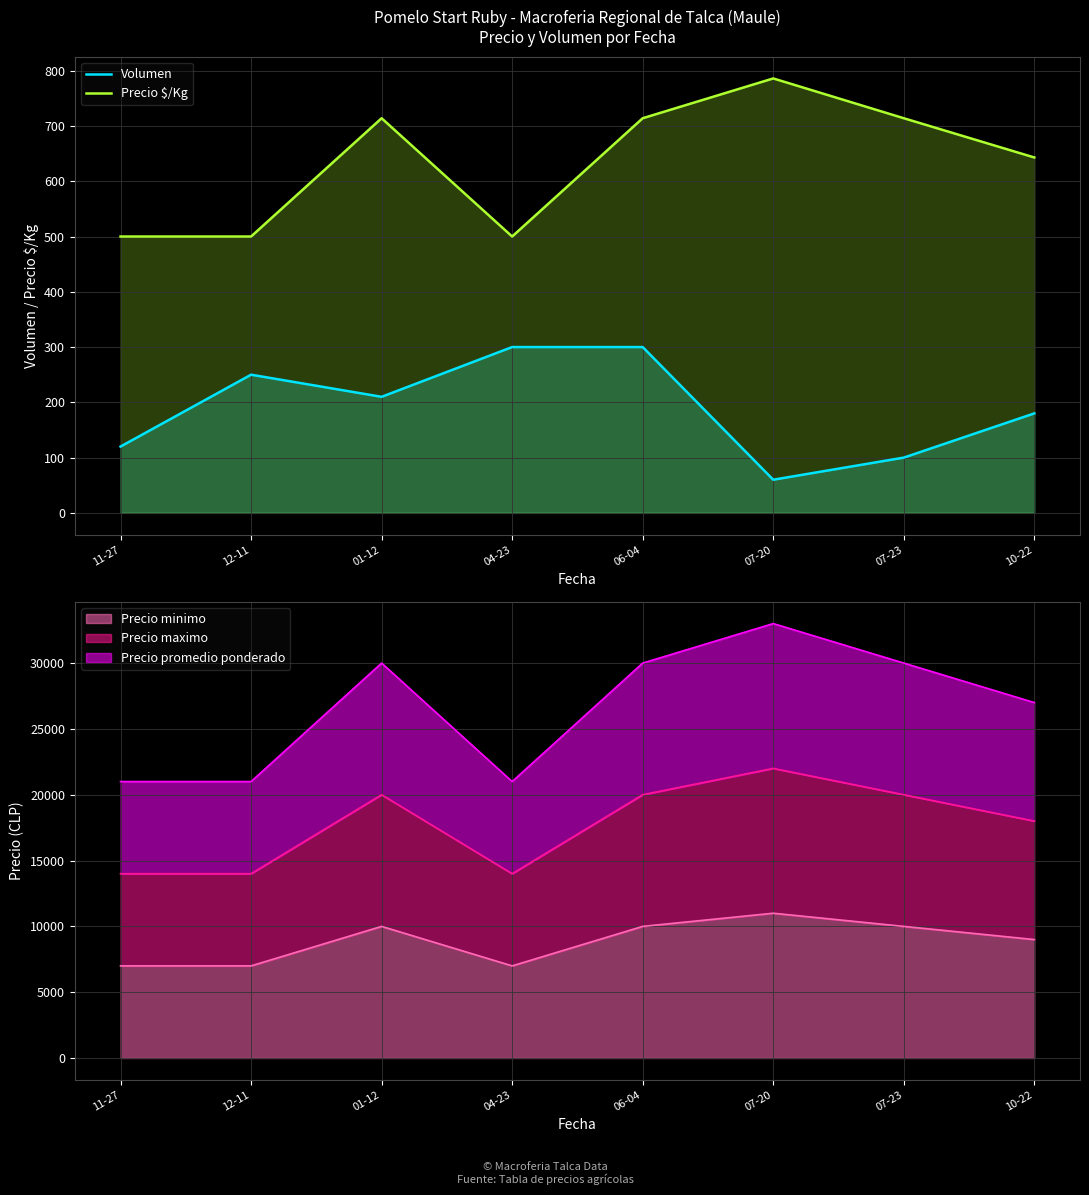

What is the sum of all Precio $/Kg values?

5071